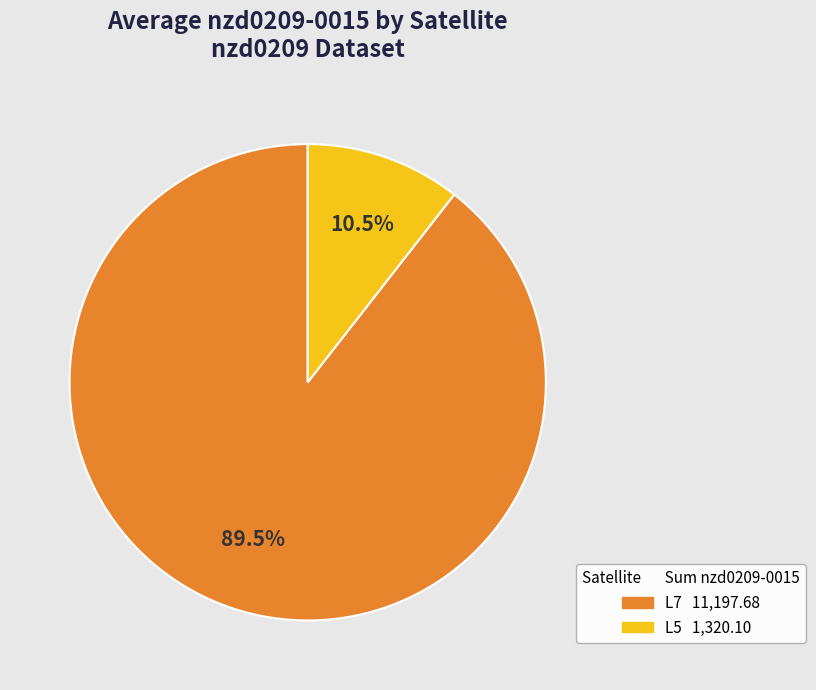

Does any single category account for the majority?

Yes